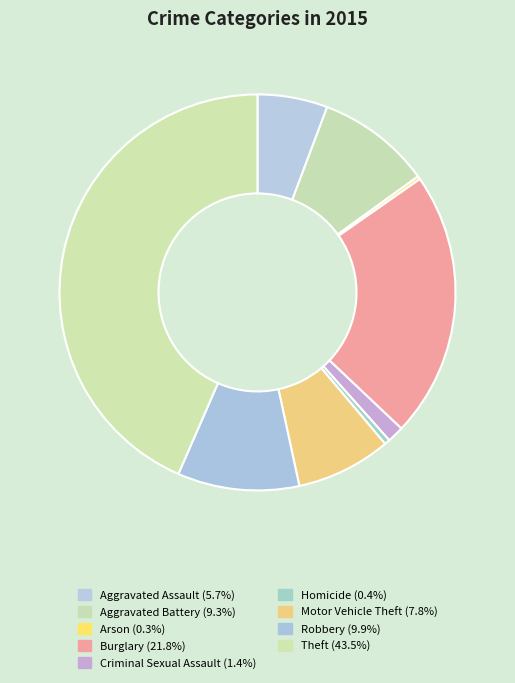

Is there a majority slice in this chart?

No